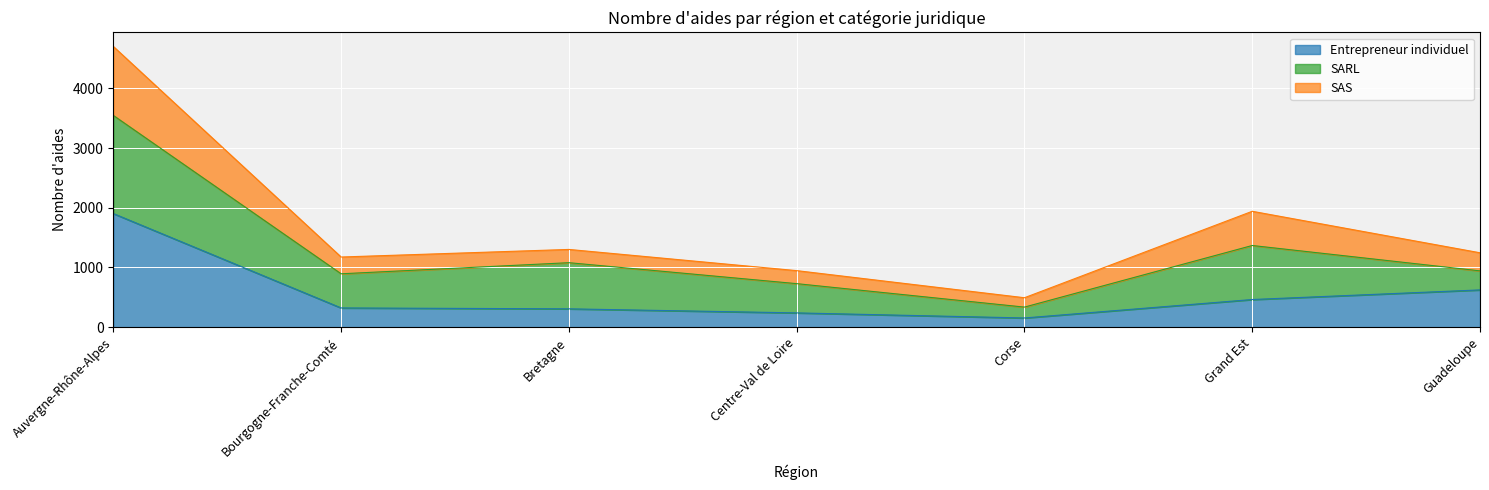

What position from the left is Auvergne-Rhône-Alpes?

1